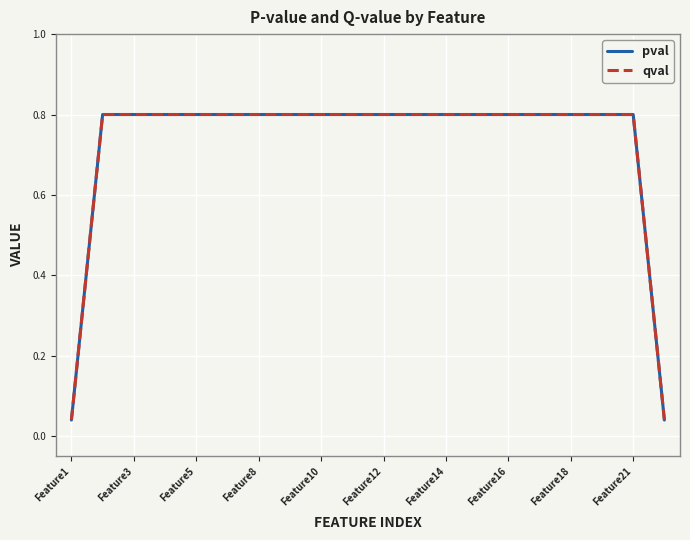

How many lines are shown in the chart?

2